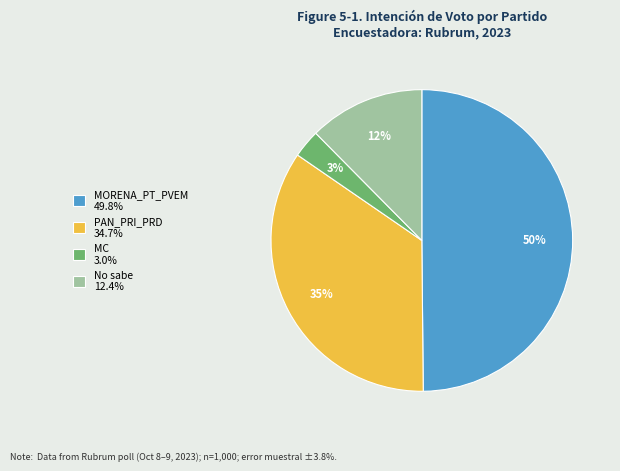

What is the ratio of the value at MC to the value at No sabe?

0.2